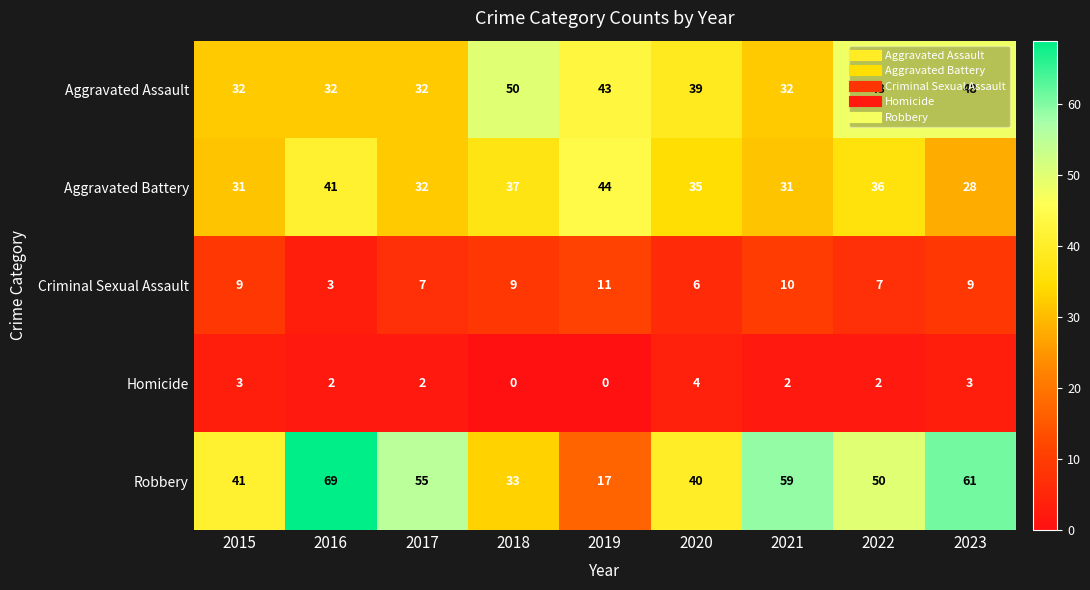

At which category is the sum across all series the highest?

2023